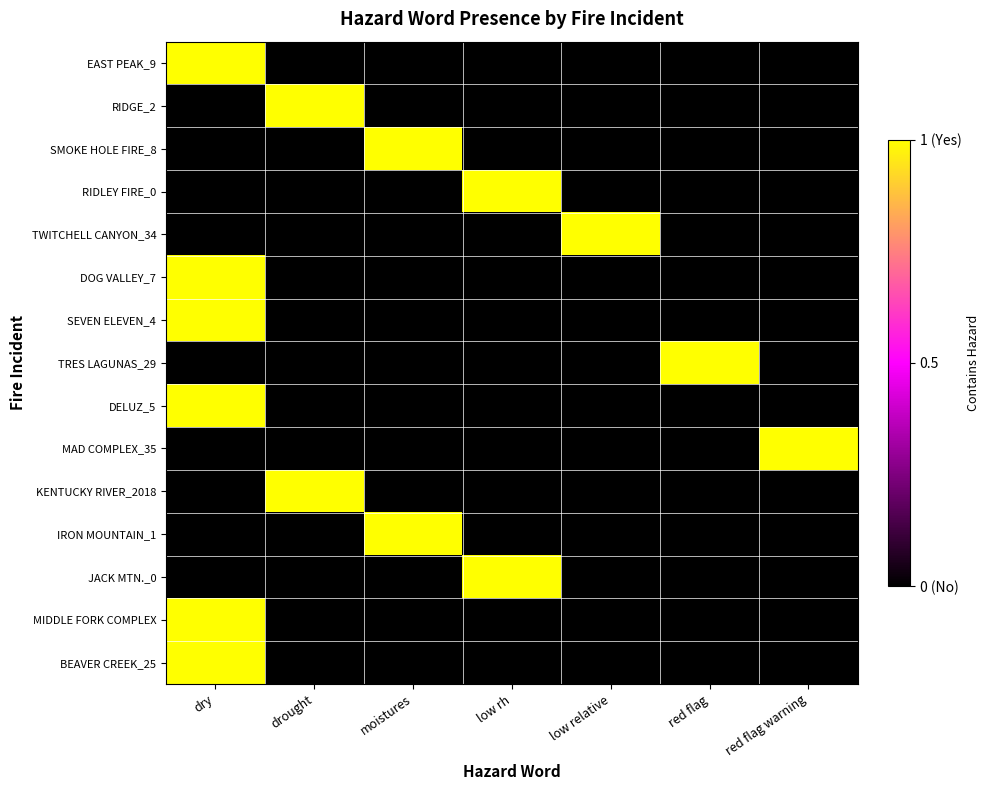

How many categories are shown in the chart?

7